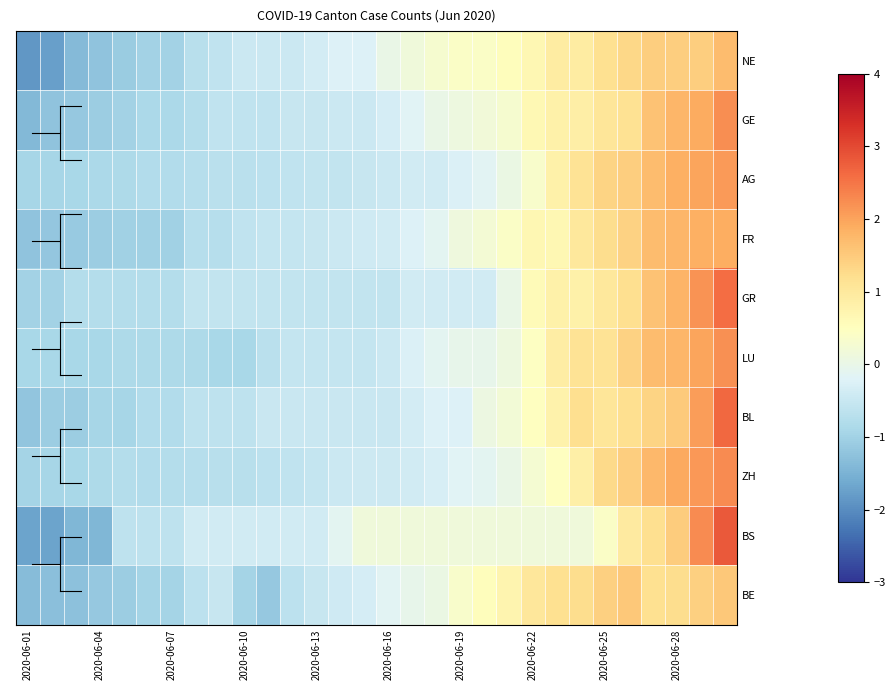

Count the number of data series in this chart.

10